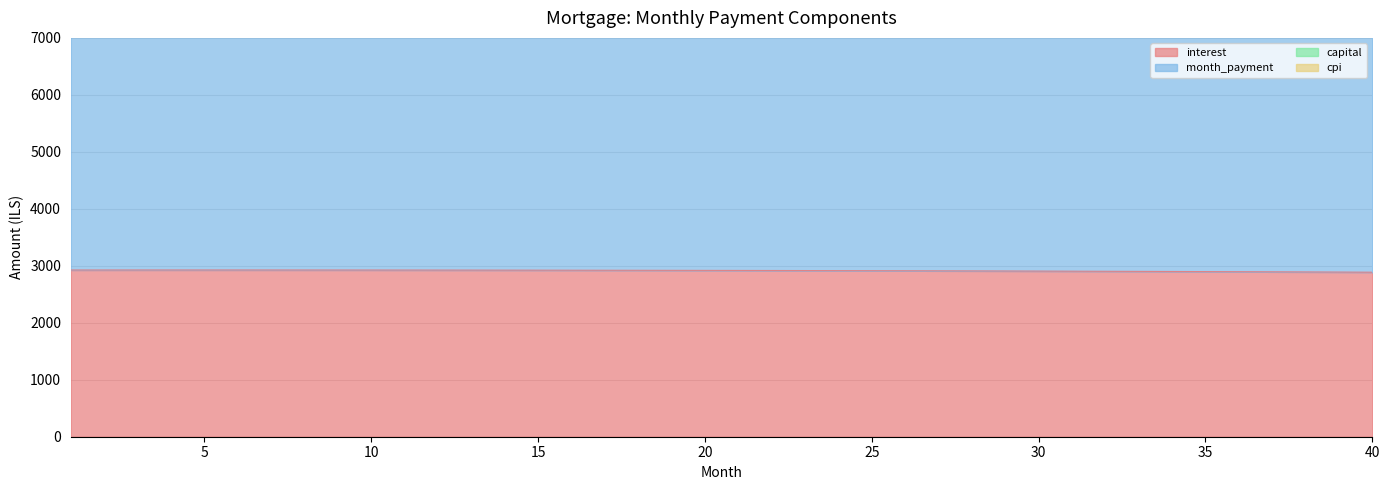

What is the minimum value shown in the chart?

2887.5